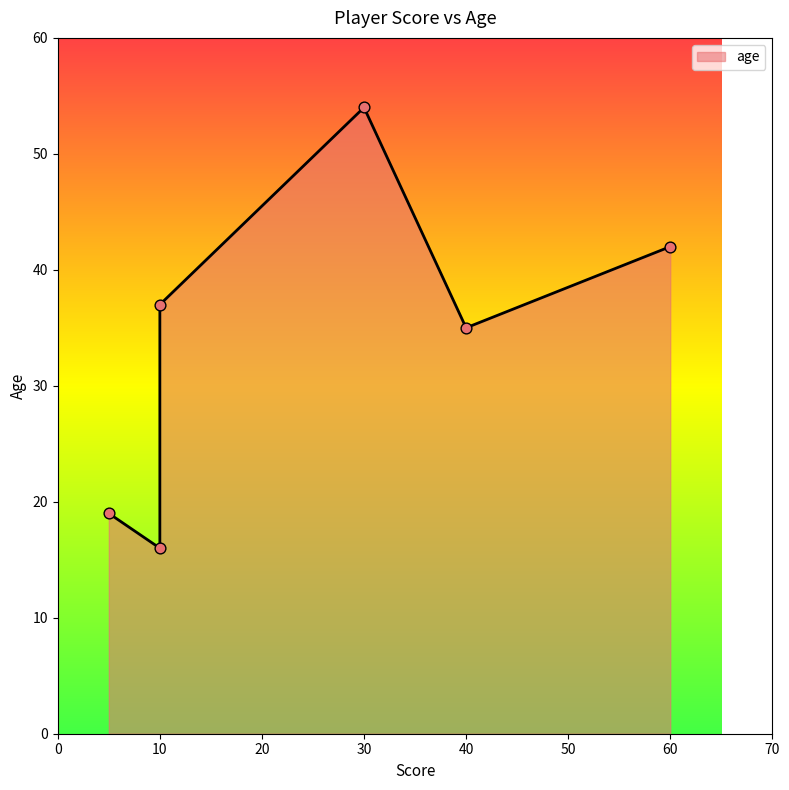

What is the ratio of the value at 5 to the value at 10?

0.5